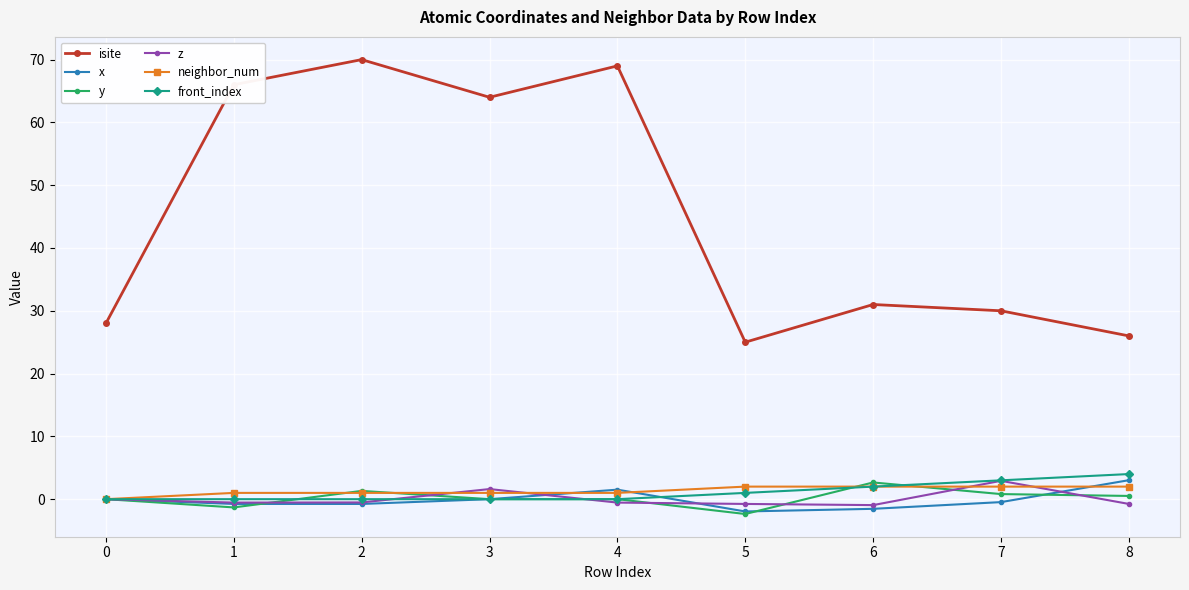

True or false: isite and front_index cross at least once.

False